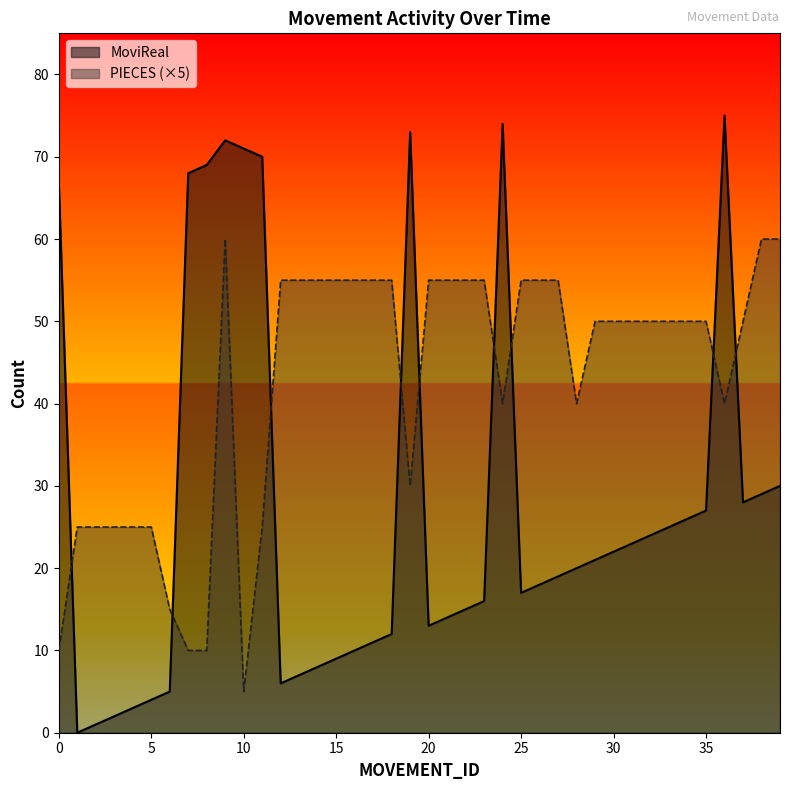

At which category is the sum across all series the highest?

9